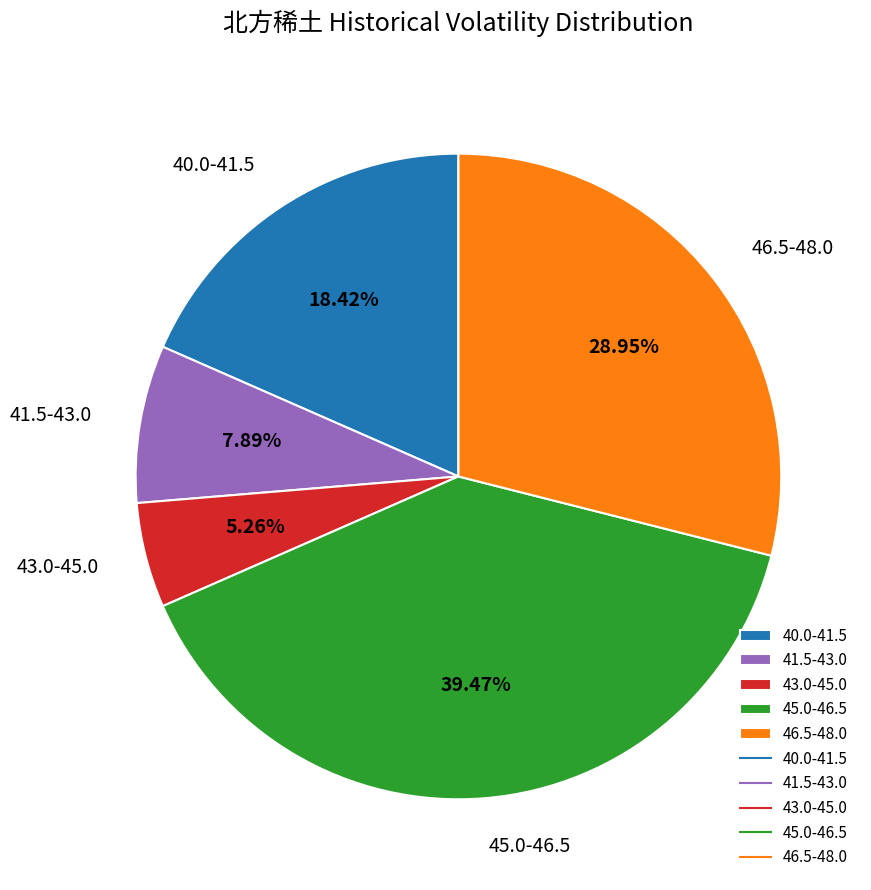

Between 46.5-48.0 and 41.5-43.0, which is larger?

46.5-48.0